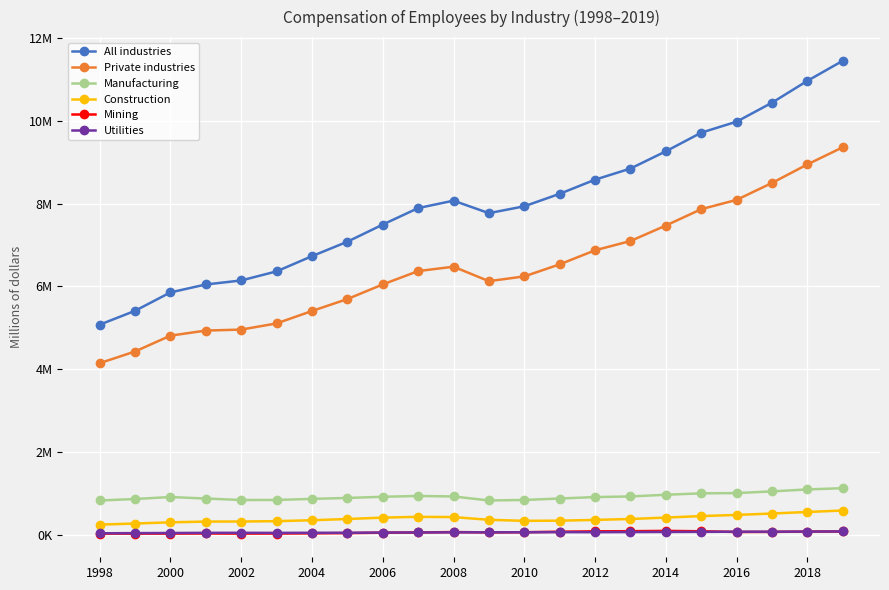

Is this an area chart (filled region under the line)?

No